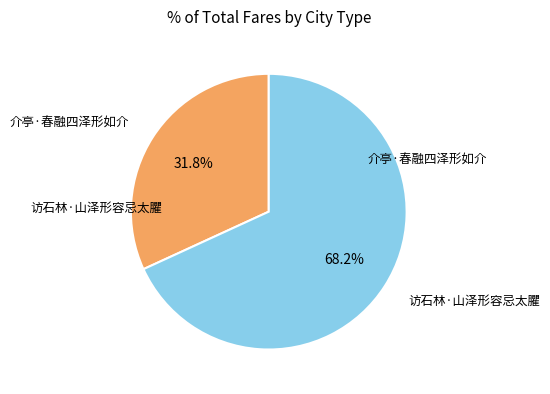

Is there a majority slice in this chart?

Yes